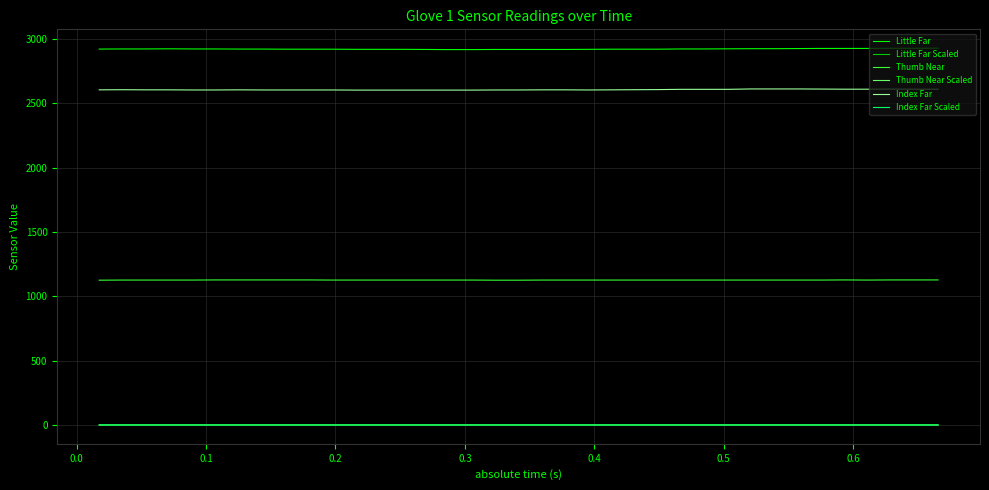

True or false: Little Far Scaled and Index Far intersect in this chart.

False